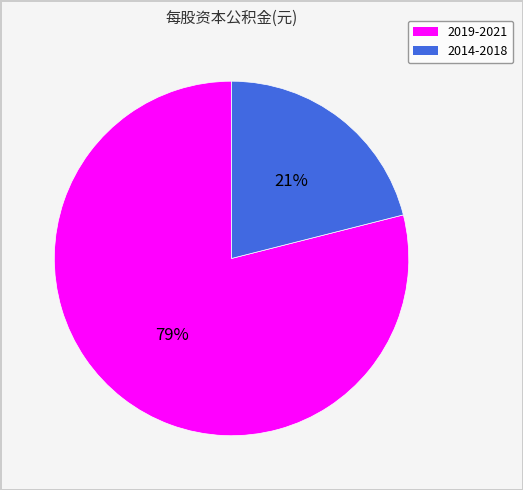

To the nearest percent, what is the difference between the largest and smallest slice percentages?

58%